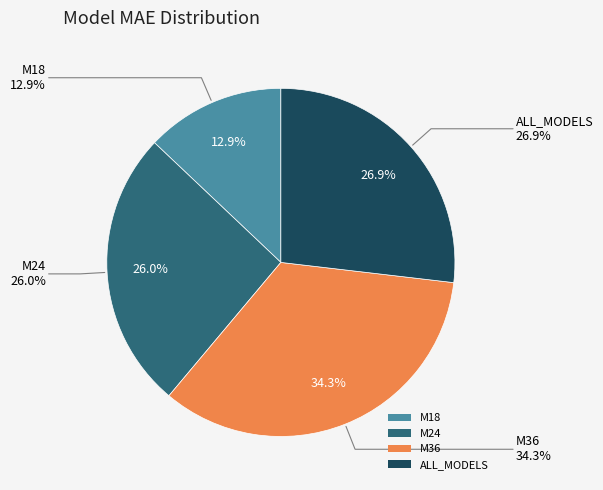

The M18 slice represents 13% of the pie. True or false?

True